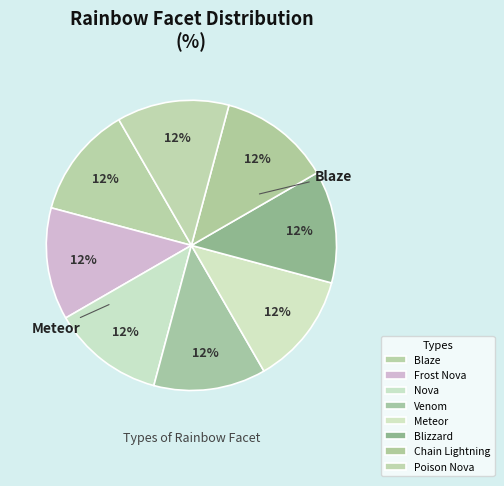

How many segments does this pie chart have?

8